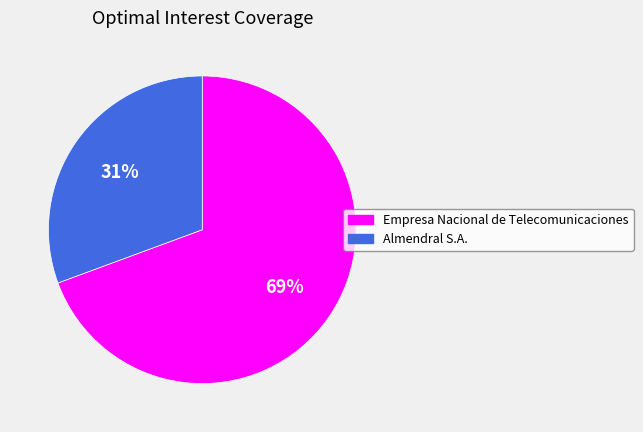

True or false: Empresa Nacional de Telecomunicaciones accounts for 69% of the total.

True